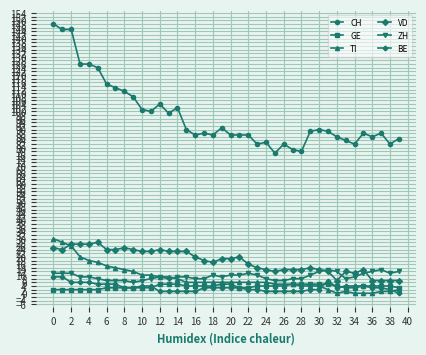

What is the greatest value displayed?

148